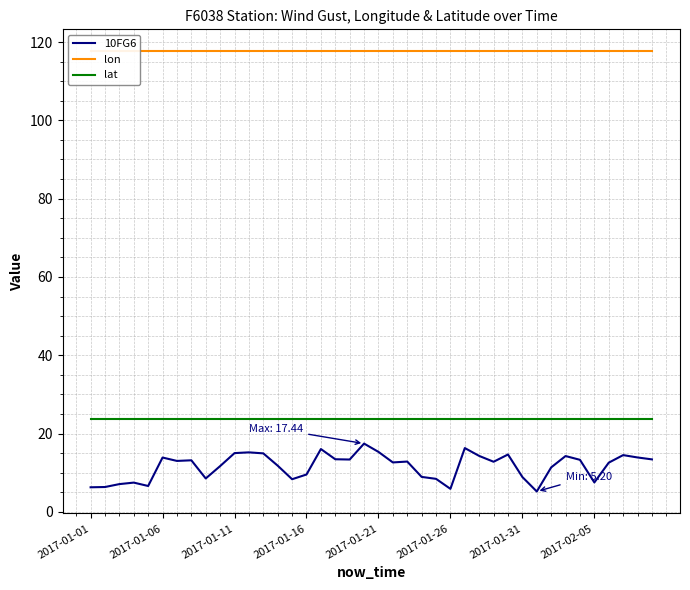

True or false: lat has more than 2 interior local peaks.

False